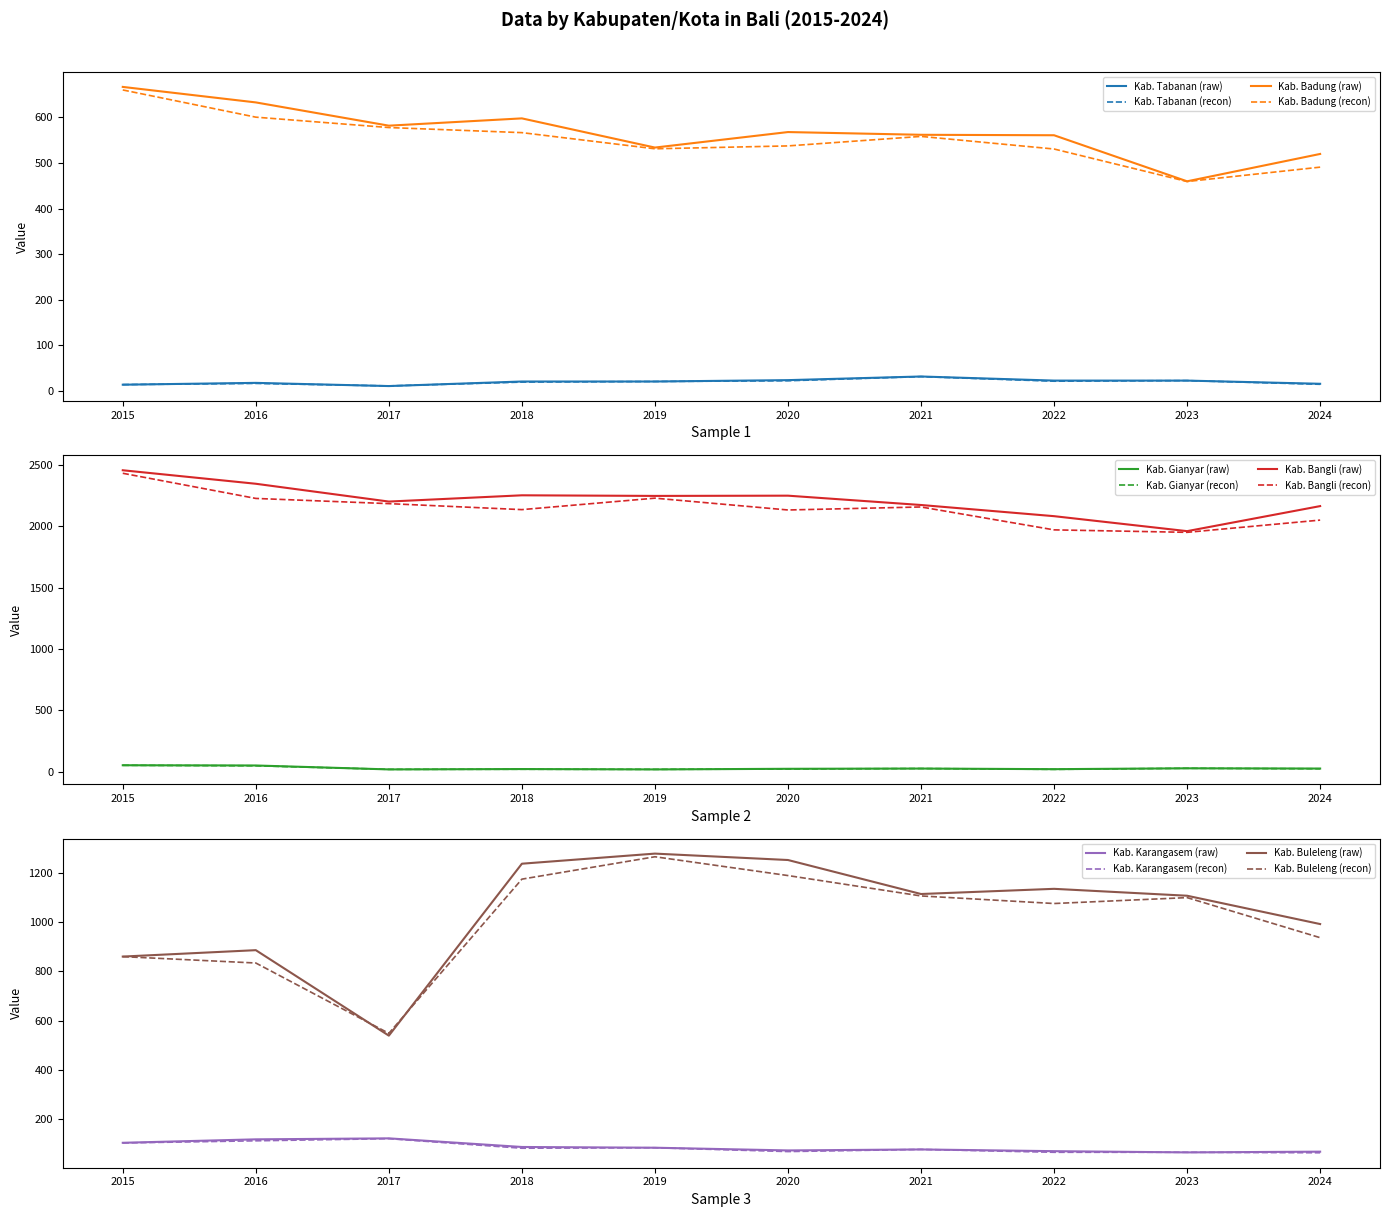

Reading left to right, transcribe all the data shown in this chart.

Kab. Tabanan: 2015=14	2016=18	2017=11	2018=21	2019=21	2020=24	2021=32	2022=23	2023=23	2024=16
Kab. Badung: 2015=667	2016=633	2017=582	2018=598	2019=534	2020=568	2021=562	2022=561	2023=460	2024=520
Kab. Gianyar: 2015=53	2016=51	2017=19	2018=22	2019=19	2020=24	2021=26	2022=21	2023=28	2024=26
Kab. Bangli: 2015=2456	2016=2346	2017=2201	2018=2252	2019=2247	2020=2249	2021=2173	2022=2082	2023=1960	2024=2164
Kab. Karangasem: 2015=104	2016=118	2017=122	2018=87	2019=84	2020=73	2021=77	2022=70	2023=65	2024=68
Kab. Buleleng: 2015=860	2016=886	2017=539	2018=1237	2019=1278	2020=1252	2021=1114	2022=1135	2023=1107	2024=992